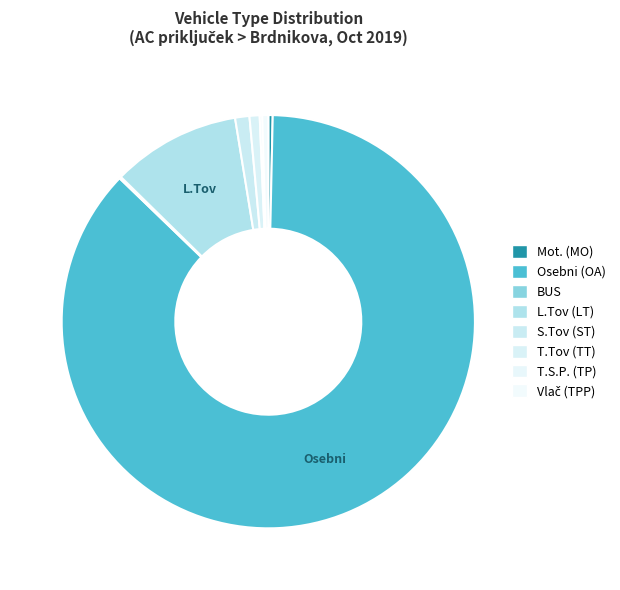

What percentage is NOT represented by S.Tov (ST)?

98.9%